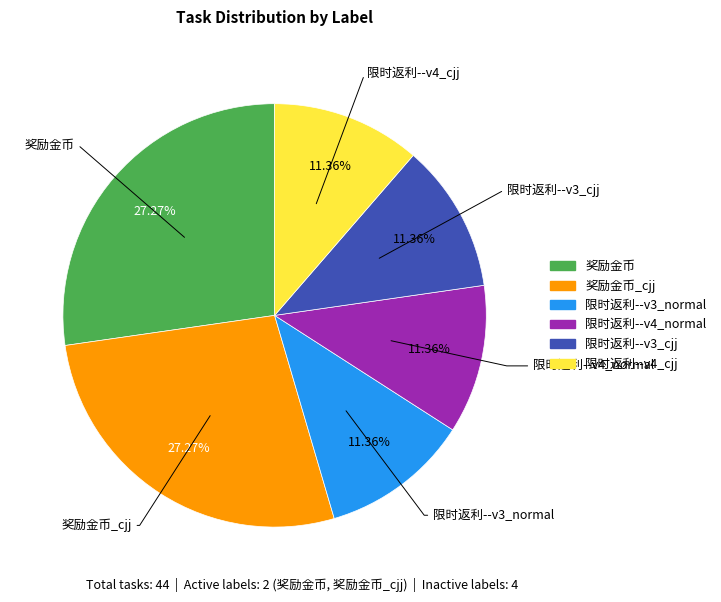

How many slices are in this pie chart?

6